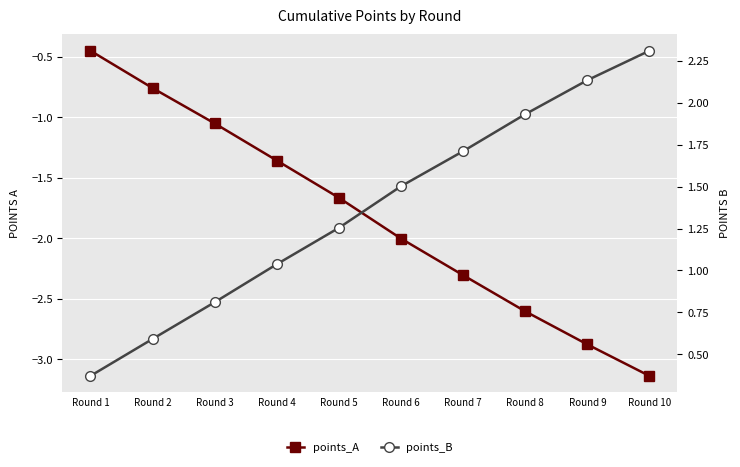

What is the difference between the maximum and minimum values in the points_A series?

2.7